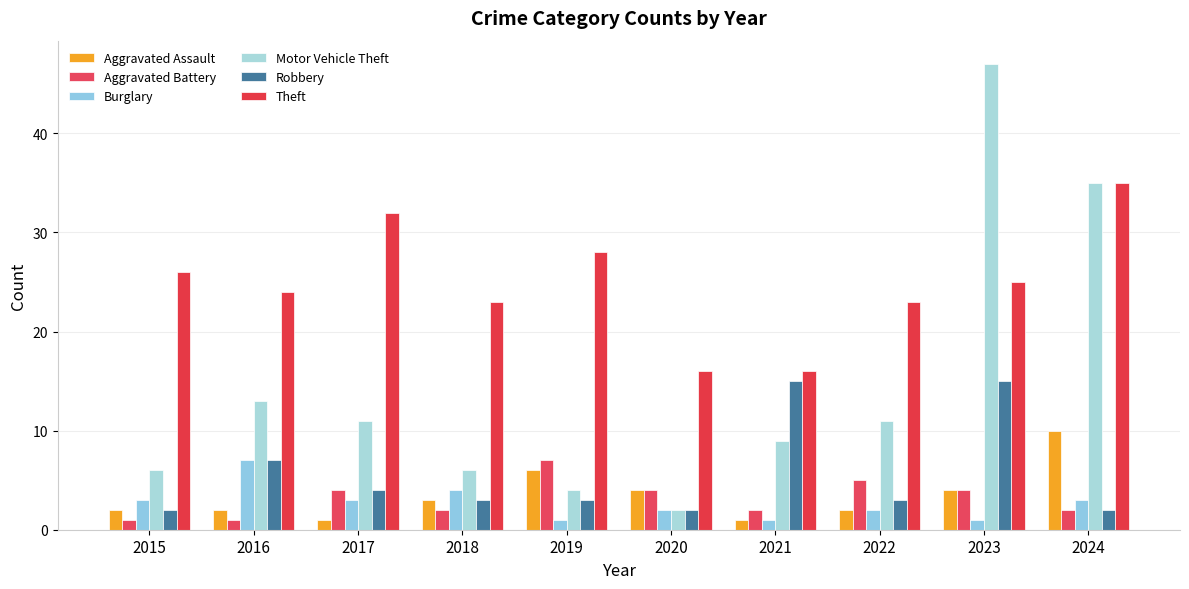

Reading left to right, list all the values displayed in this chart.

Aggravated Assault: 2	2	1	3	6	4	1	2	4	10
Aggravated Battery: 1	1	4	2	7	4	2	5	4	2
Burglary: 3	7	3	4	1	2	1	2	1	3
Motor Vehicle Theft: 6	13	11	6	4	2	9	11	47	35
Robbery: 2	7	4	3	3	2	15	3	15	2
Theft: 26	24	32	23	28	16	16	23	25	35